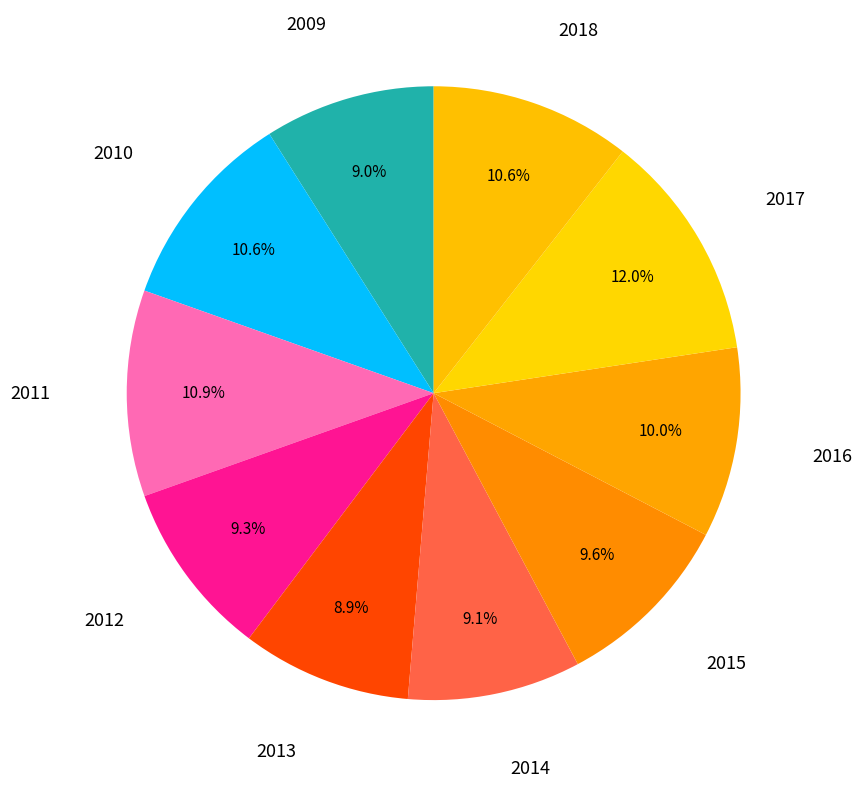

Is there any slice that represents more than half of the pie?

No